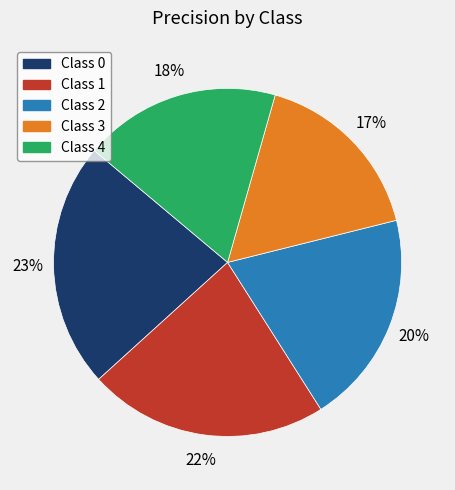

Count the number of slices in the pie.

5